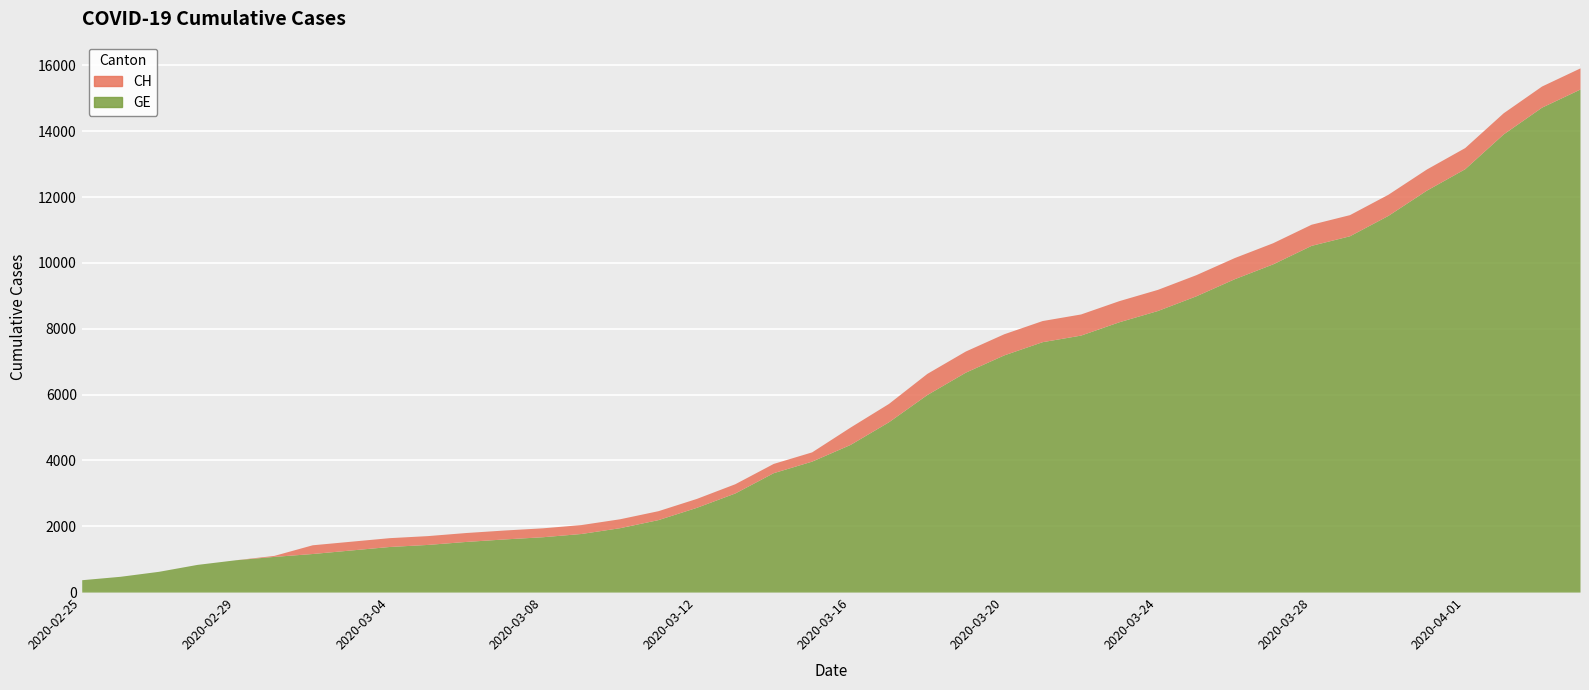

How many values in the GE series exceed 4485?

19